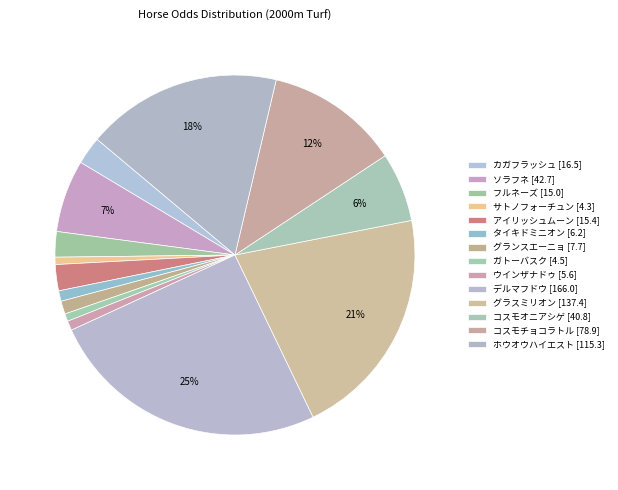

What percentage is the サトノフォーチュン slice, to the nearest percent?

1%